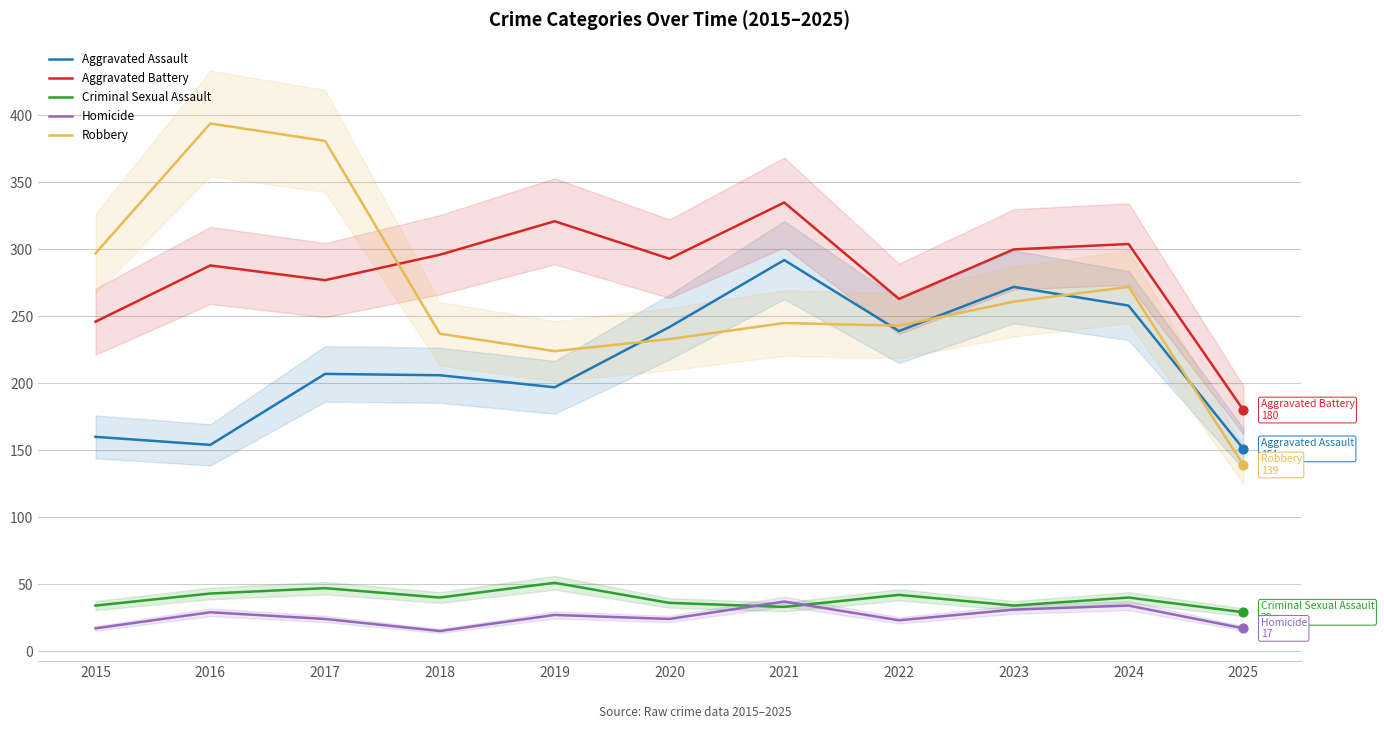

At which category is the sum across all series the highest?

2021